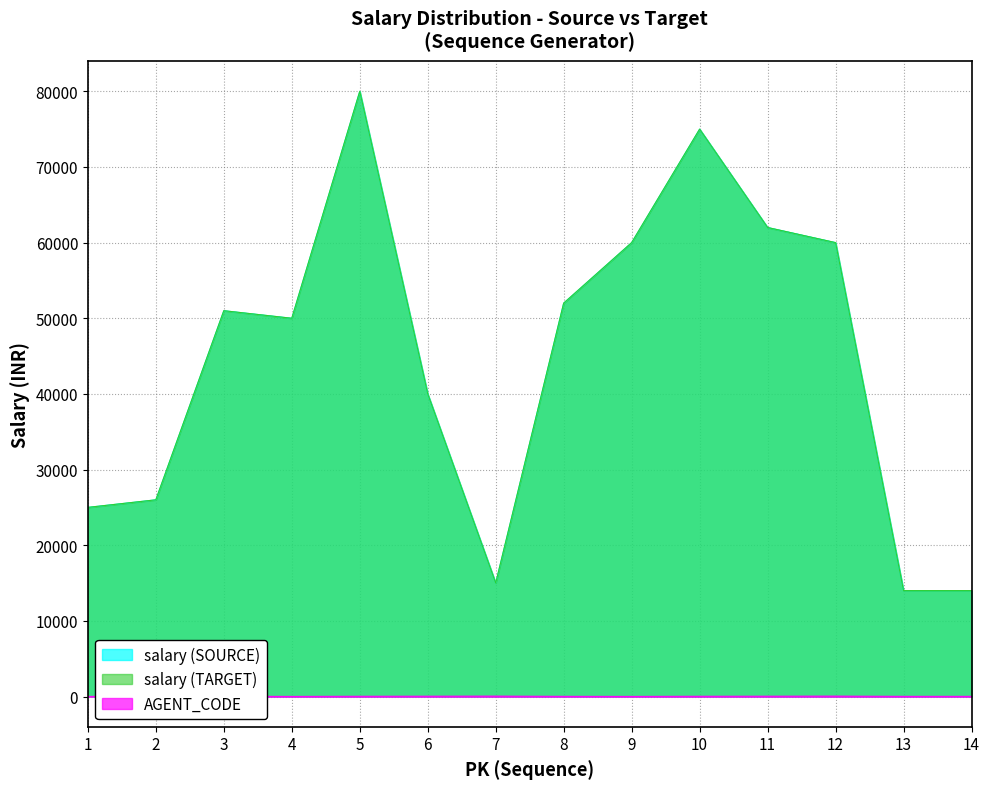

What is the difference between the salary (TARGET) values at 6 and 4?

10000